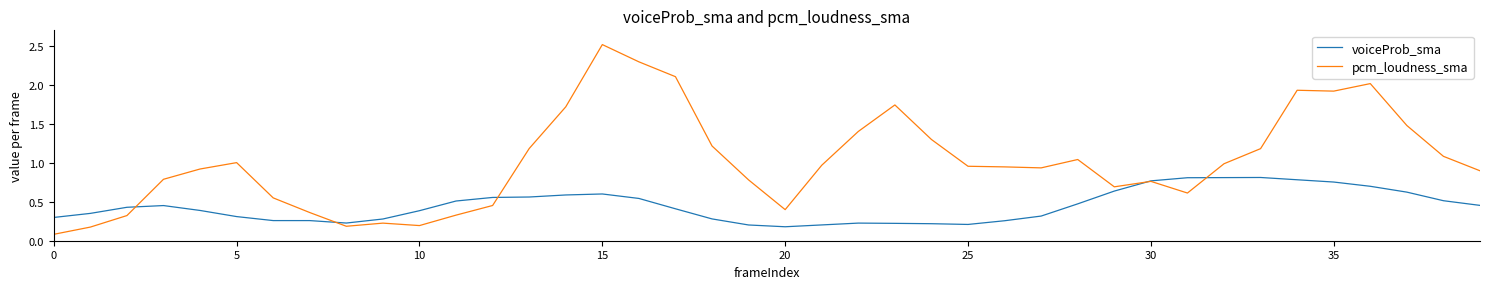

Which series has the largest total across all categories?

pcm_loudness_sma